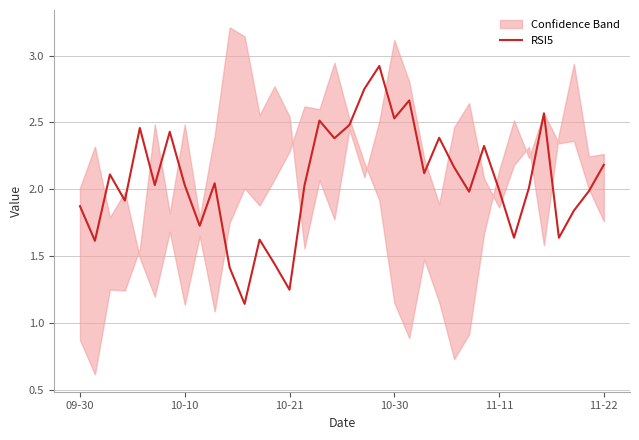

The value at 23 is 0.8. True or false?

False